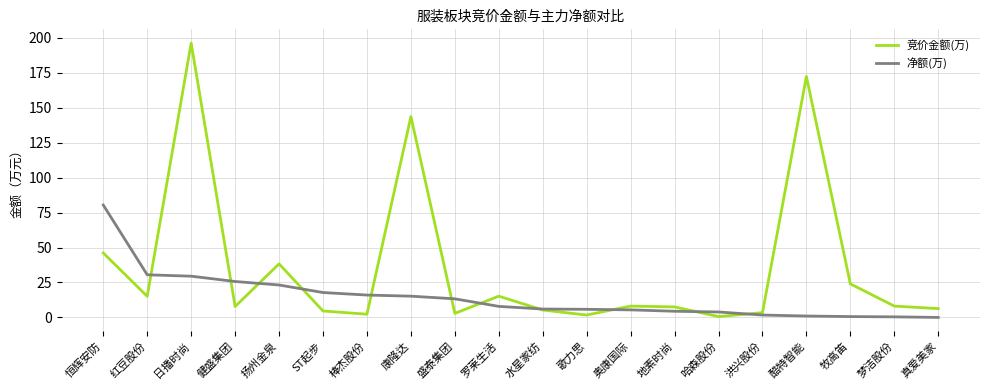

In 竞价金额(万), how many points are higher than both neighbors (excluding endpoints)?

6